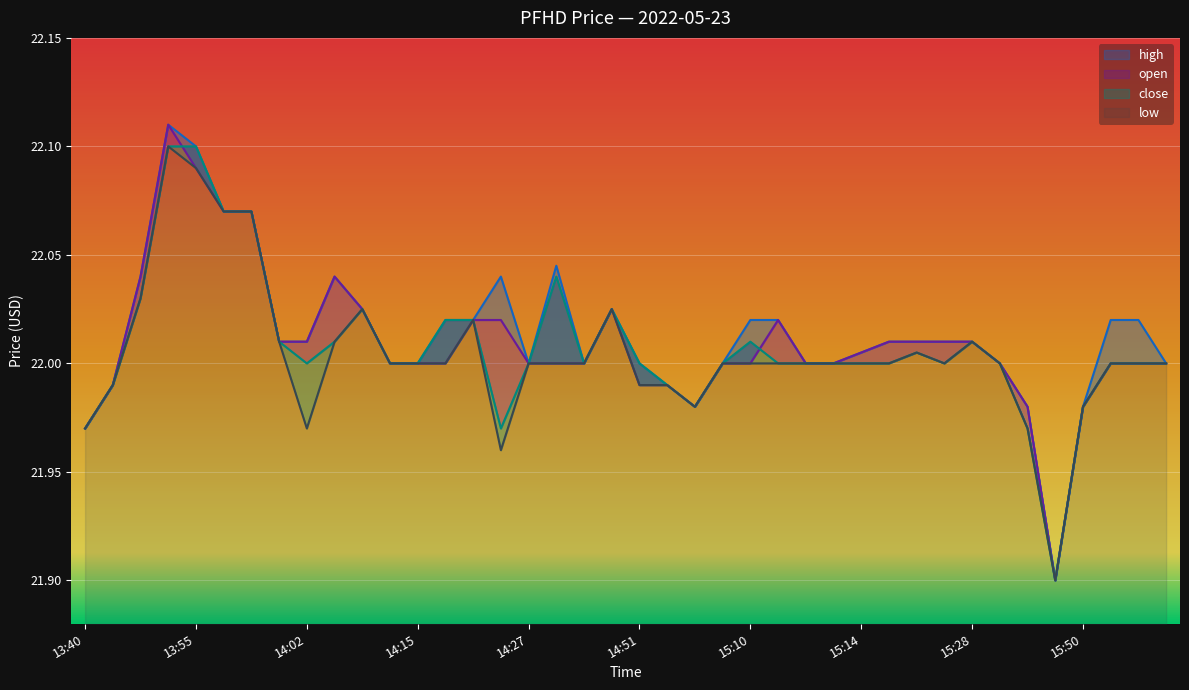

List the labels in order of close value, largest first.

13:48, 13:55, 13:57, 13:59, 14:29, 13:44, 14:09, 14:40, 14:16, 14:19, 14:01, 14:03, 15:10, 15:28, 15:23, 14:02, 14:11, 14:15, 14:27, 14:30, 14:51, 15:09, 15:11, 15:12, 15:13, 15:14, 15:22, 15:25, 15:29, 15:51, 15:58, 15:59, 13:42, 14:53, 14:54, 15:50, 13:40, 14:22, 15:30, 15:39